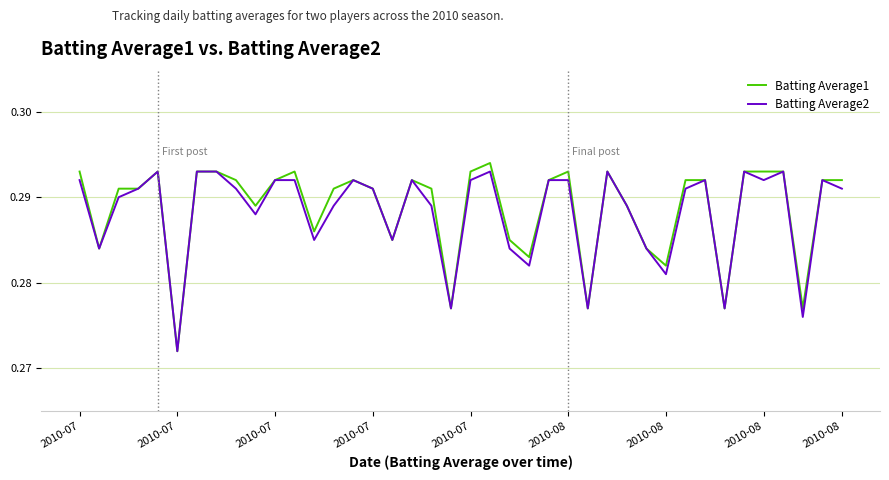

Which series has the largest range (max minus min)?

Batting Average1